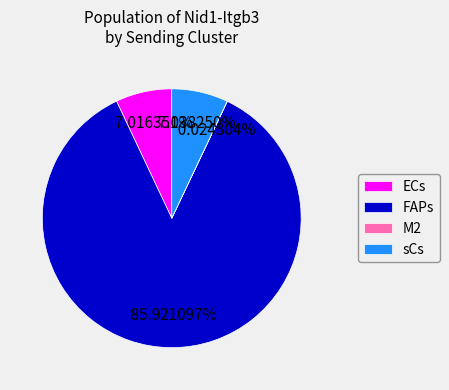

Is it true that sCs is 16% of the pie?

False